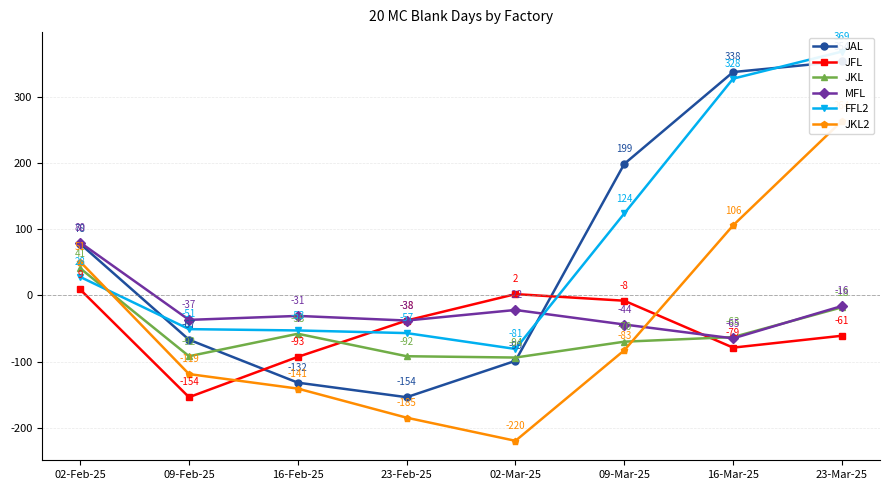

Rank the categories by MFL value from highest to lowest.

02-Feb-25, 23-Mar-25, 02-Mar-25, 16-Feb-25, 09-Feb-25, 23-Feb-25, 09-Mar-25, 16-Mar-25